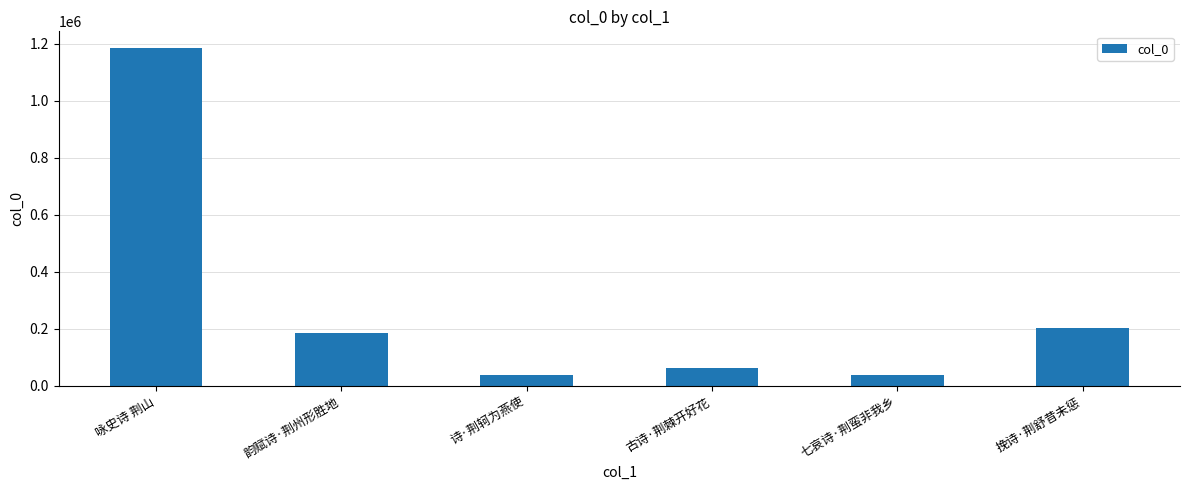

What is the label of the 4th bar from the left?

古诗·荆棘开好花